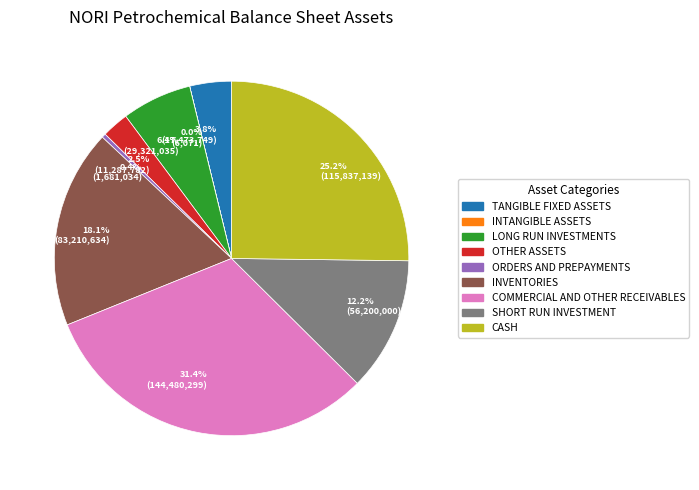

Is there a majority slice in this chart?

No